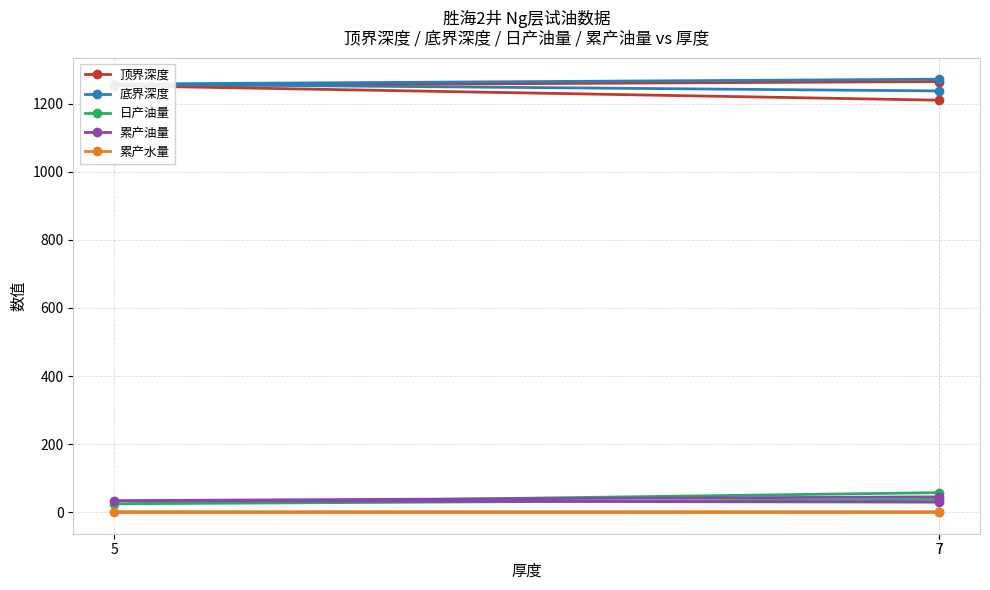

Reading right to left, extract all data points from this chart.

顶界深度: 1264.5	1252.3	1209.8
底界深度: 1271.3	1257.1	1236.9
日产油量: 57.7	25.0	37.7
累产油量: 45.4	34.3	29.8
累产水量: 0.6	0.8	0.8